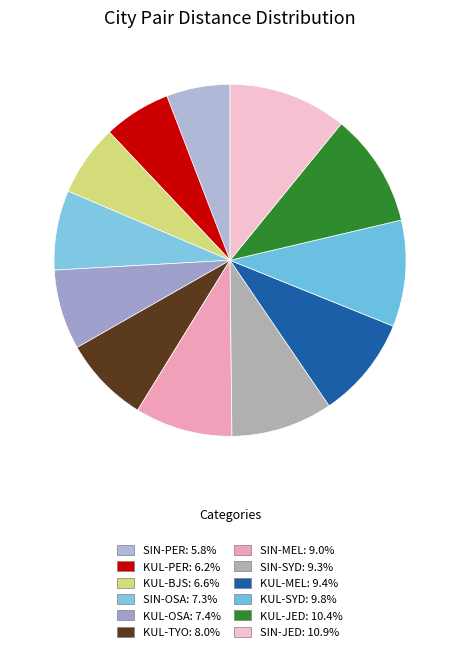

How many segments does this pie chart have?

12